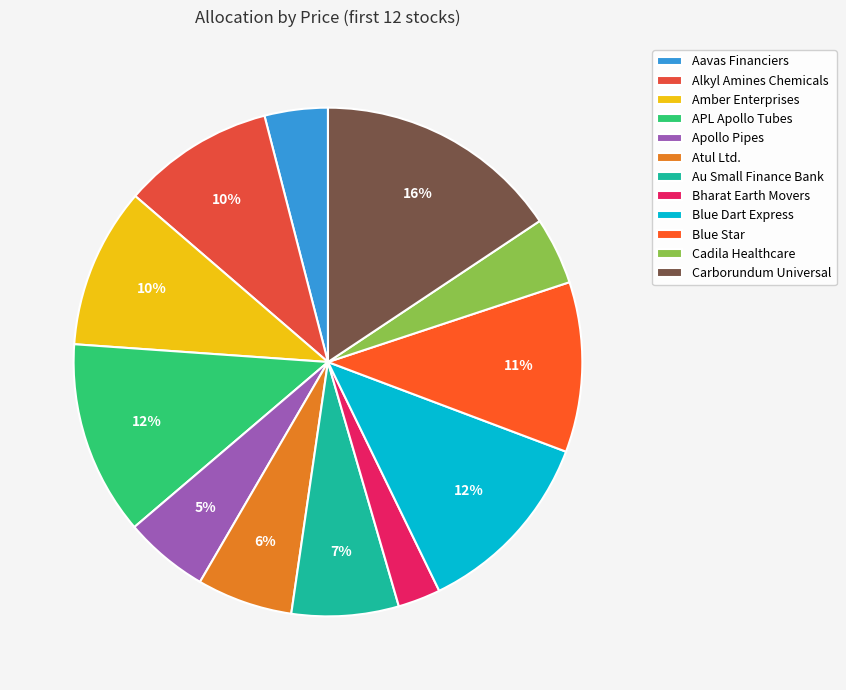

What is the change in value from Au Small Finance Bank to Bharat Earth Movers?

-230.7